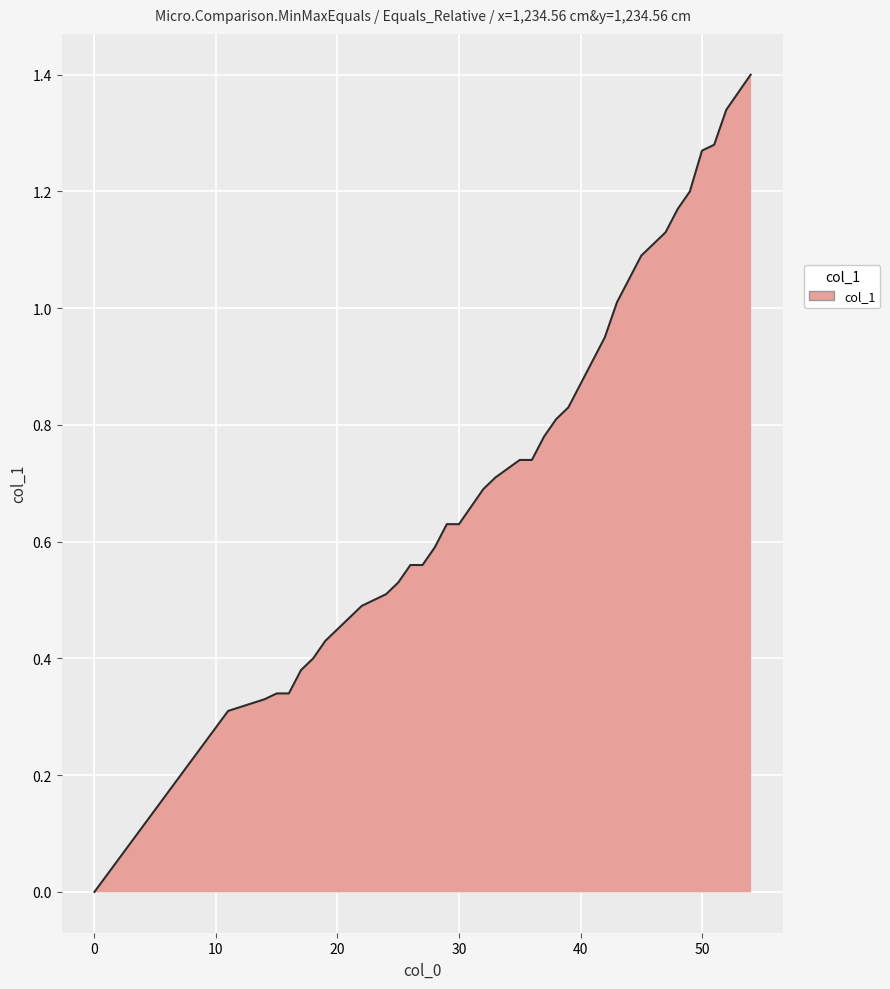

Is this an area chart (filled region under the line)?

Yes